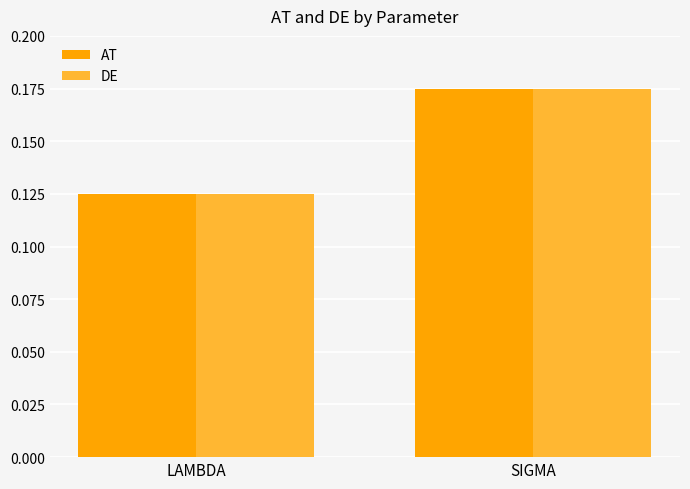

What is the sum of the AT values at SIGMA and LAMBDA?

0.3